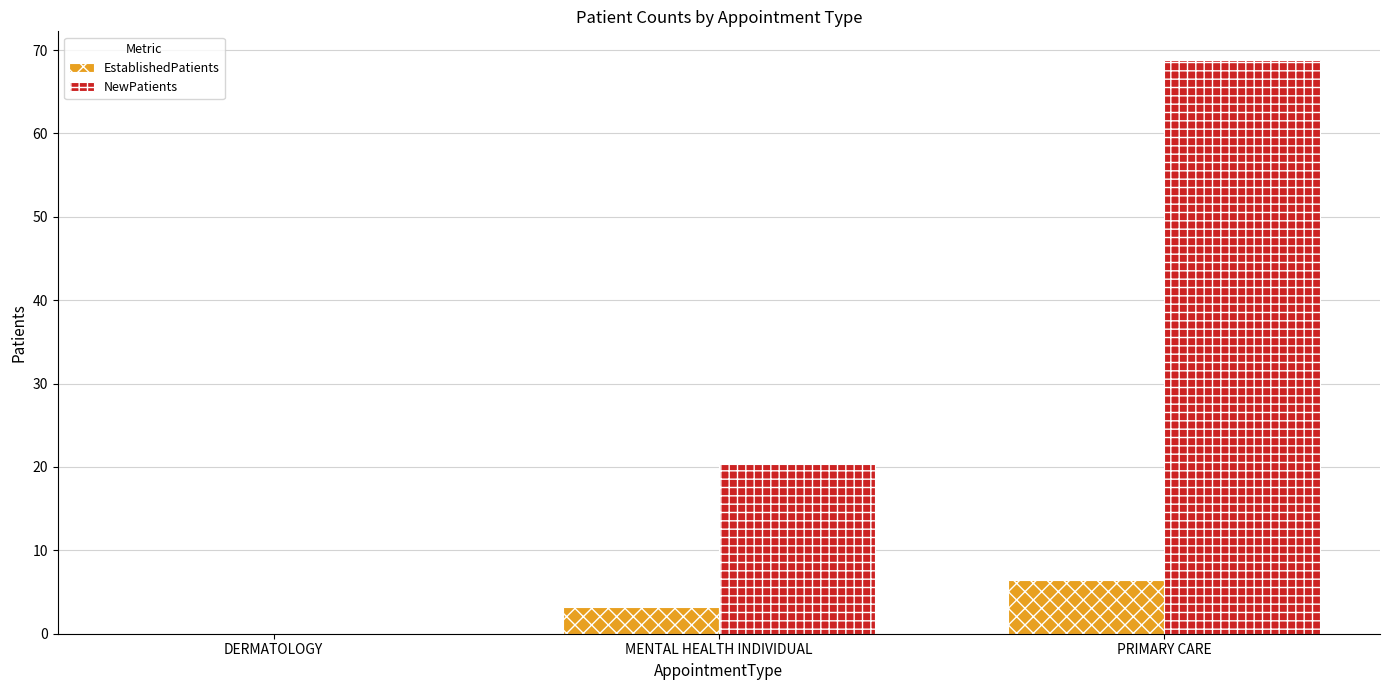

Are the bars horizontal?

No